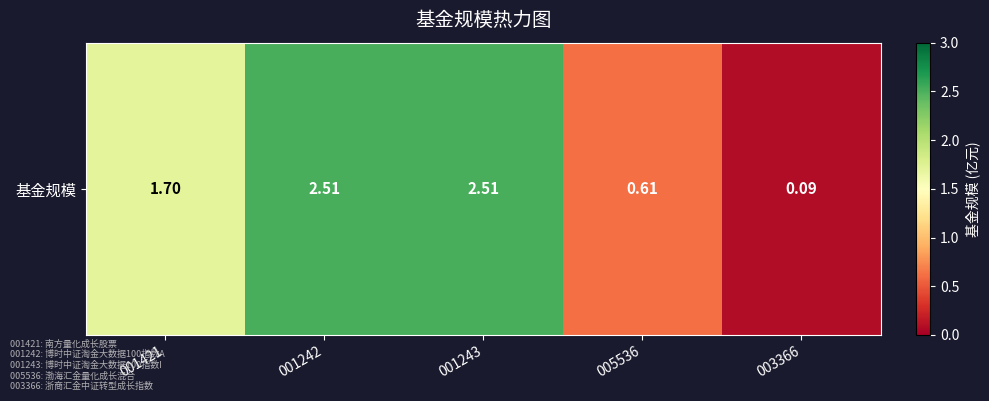

Reading left to right, what are all the values shown in this chart?

001421=1.7	001242=2.5	001243=2.5	005536=0.6	003366=0.1